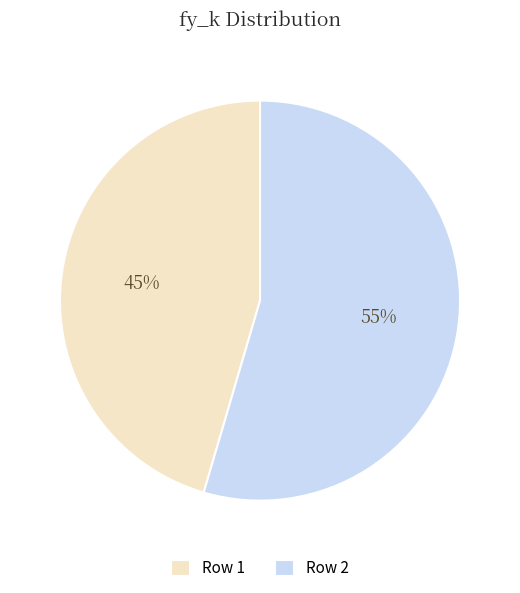

To the nearest percent, what is the combined percentage of Row 2 and Row 1?

100%